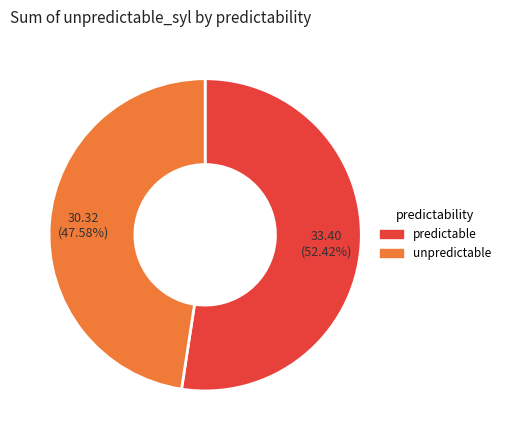

To the nearest percent, what is the average slice percentage?

50%